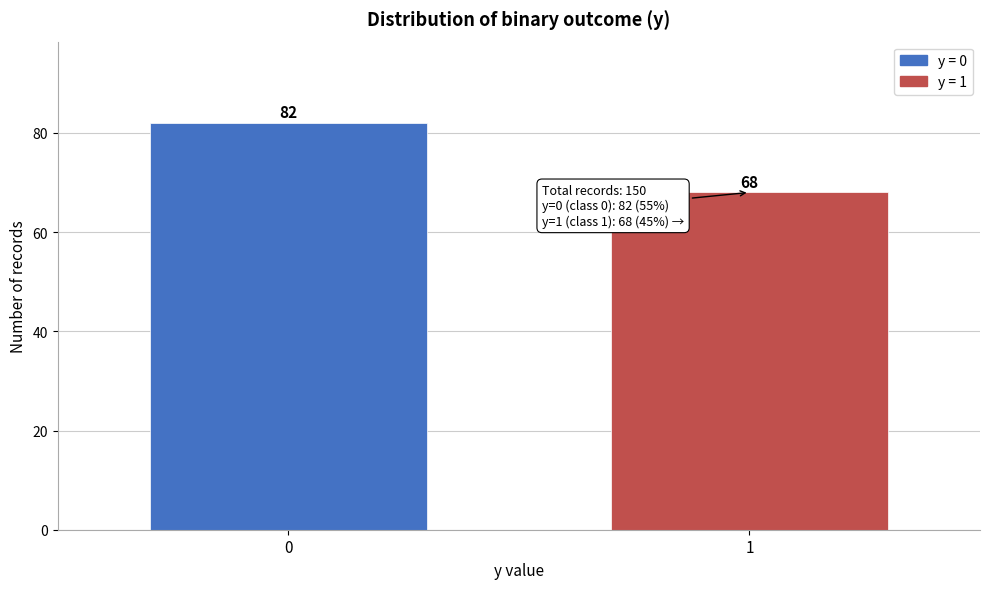

Reading left to right, what are all the values shown in this chart?

0=82	1=68